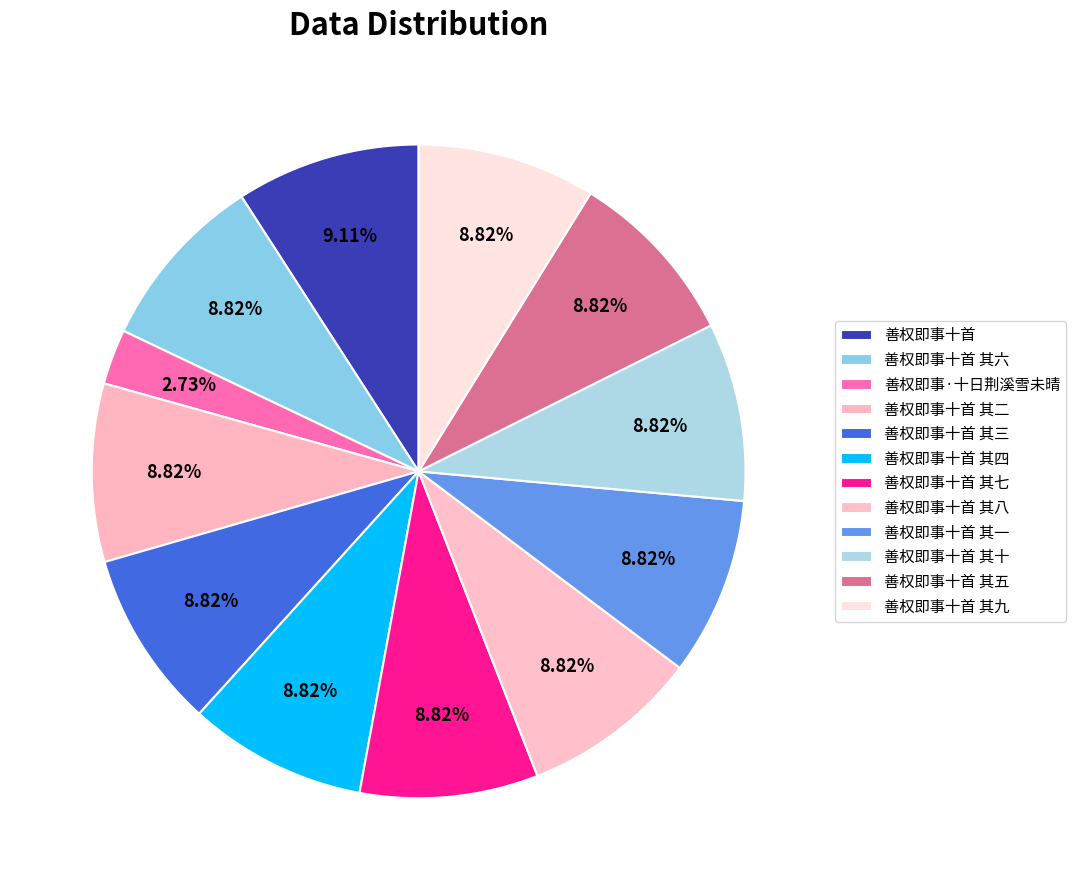

What percentage is the 善权即事十首 其四 slice, to the nearest percent?

9%